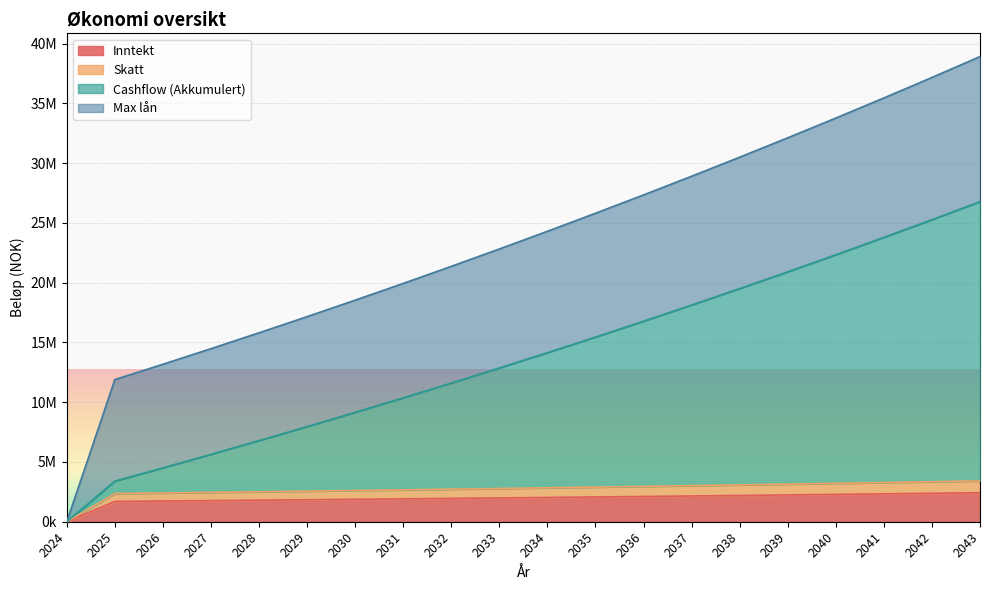

What is the value of the Inntekt point at the 20th from the left?

2427305.2